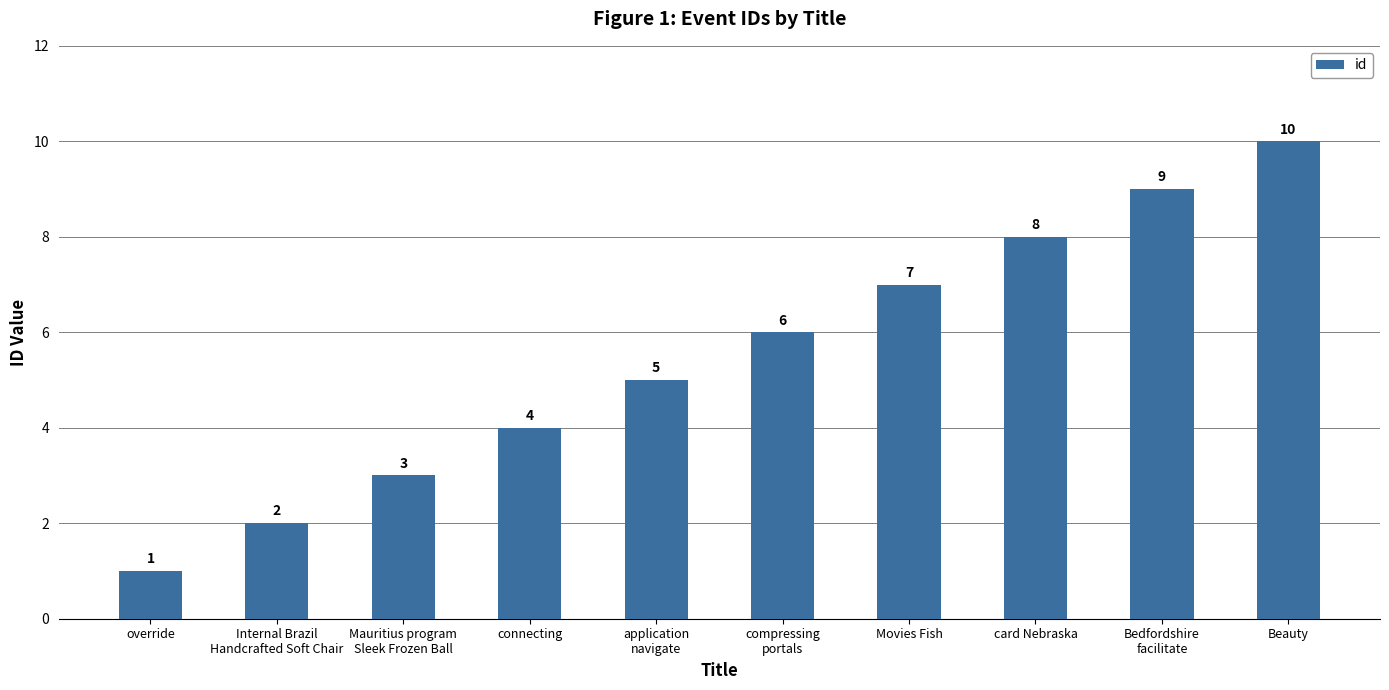

List the labels in order of value, largest first.

Beauty, Bedfordshire
facilitate, card Nebraska, Movies Fish, compressing
portals, application
navigate, connecting, Mauritius program
Sleek Frozen Ball, Internal Brazil
Handcrafted Soft Chair, override